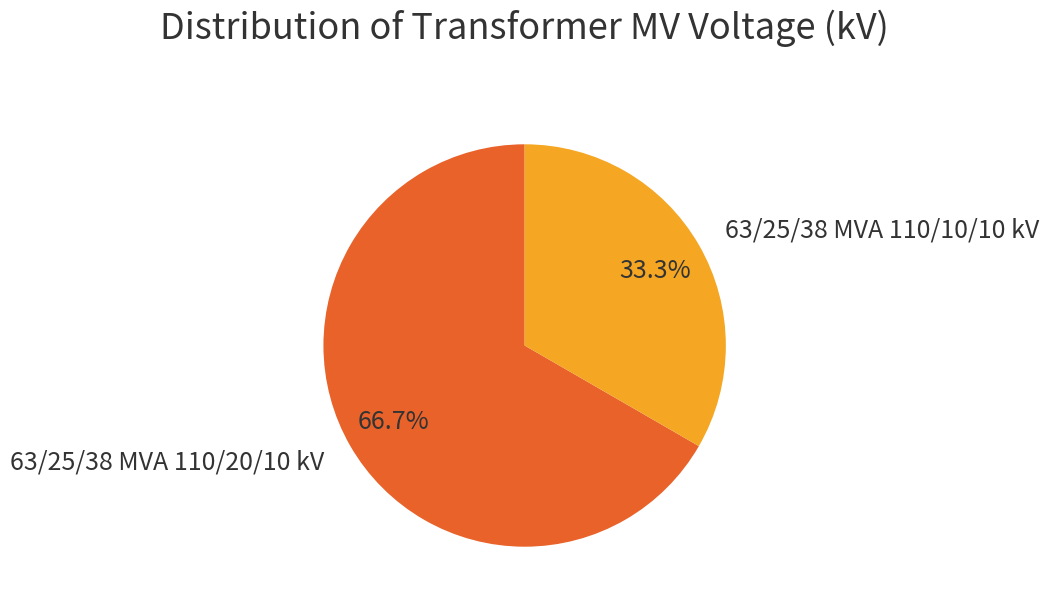

The 63/25/38 MVA 110/20/10 kV slice represents 75% of the pie. True or false?

False